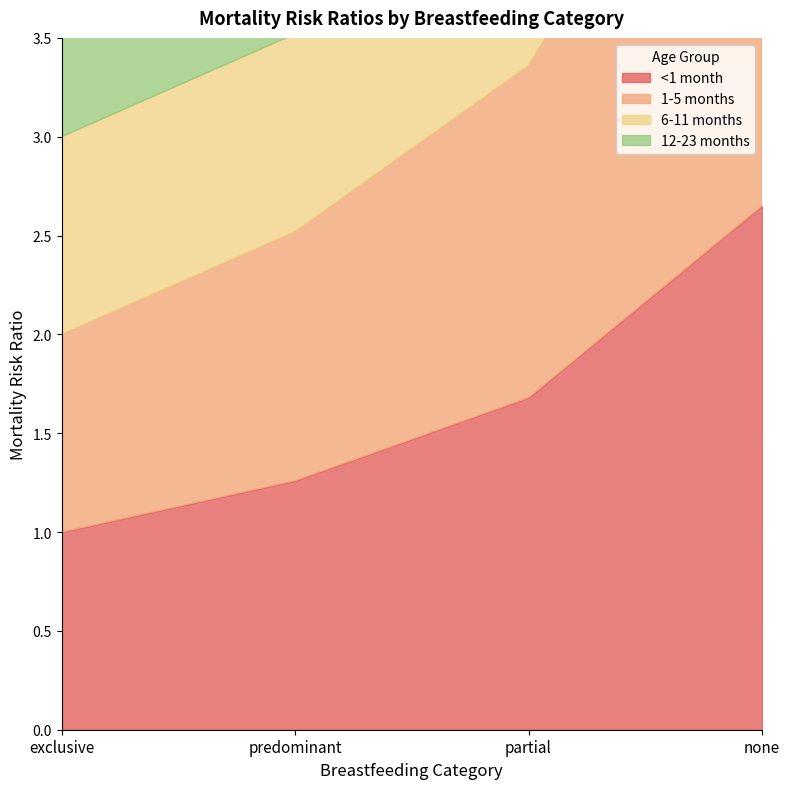

What is the maximum value shown in the chart?

2.6